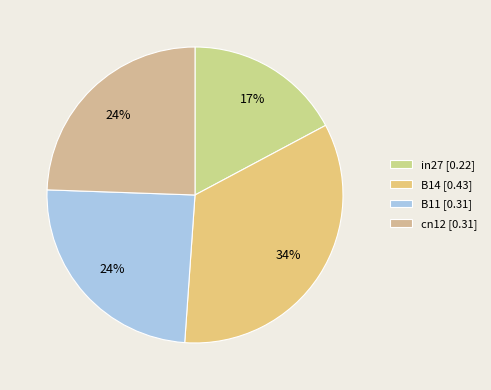

How many slices are in this pie chart?

4